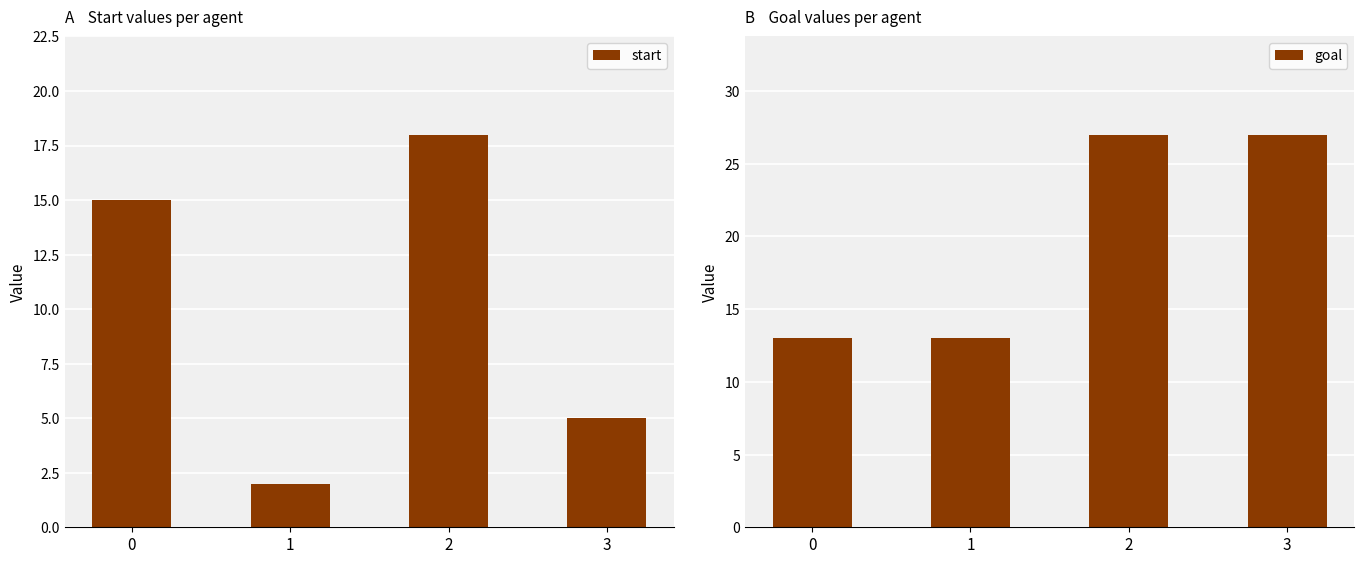

What is the value of the goal bar at the 4th from the left?

27